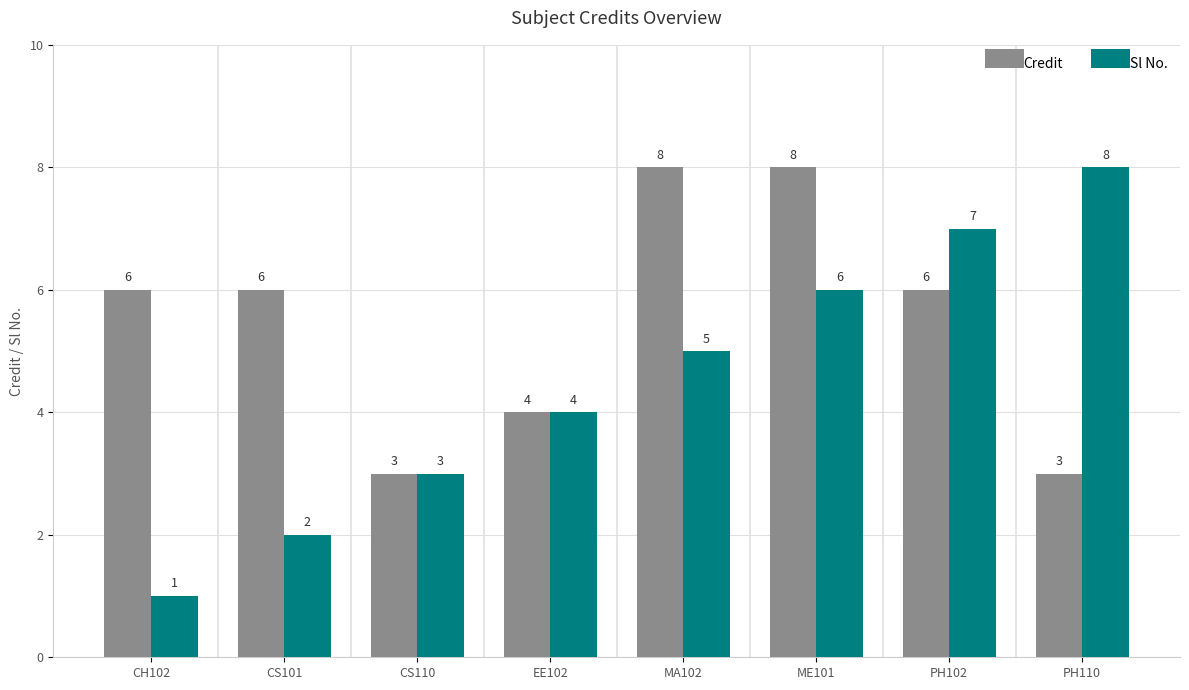

How many bars are there in each group?

2